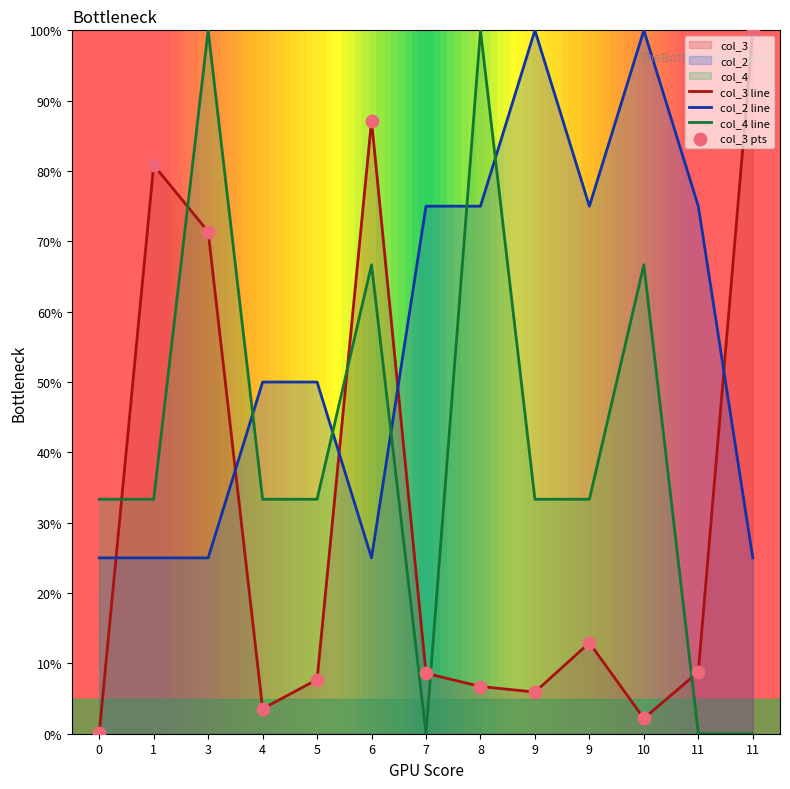

Which series has the widest spread of Y values?

col_4